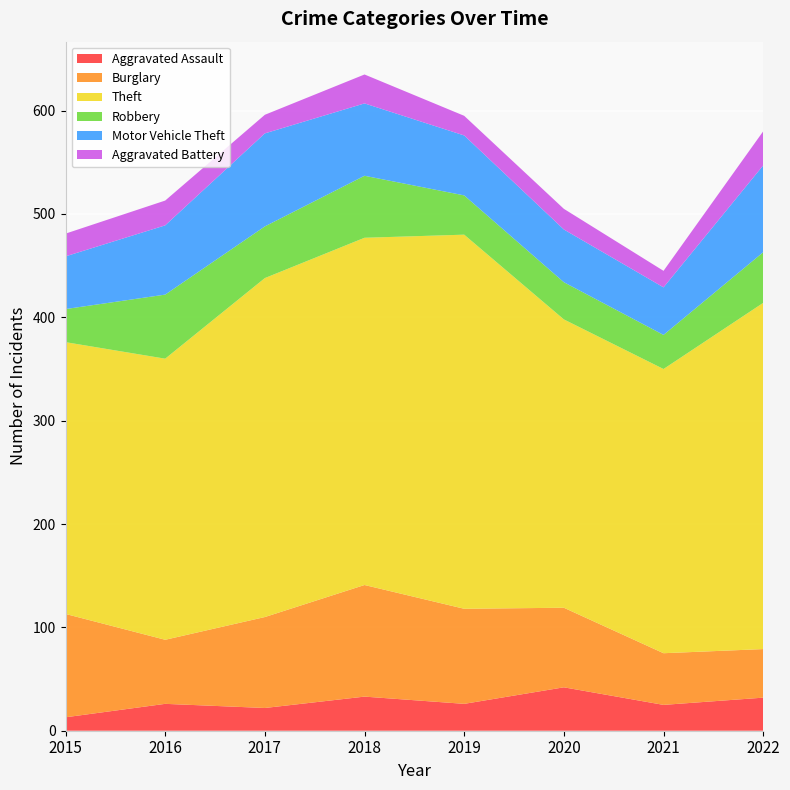

Reading left to right, what are all the values shown in this chart?

Aggravated Assault: 13	26	22	33	26	42	25	32
Burglary: 100	62	88	108	92	77	50	47
Theft: 263	272	328	336	362	279	275	335
Robbery: 32	62	50	60	38	36	33	49
Motor Vehicle Theft: 51	67	90	70	58	51	46	84
Aggravated Battery: 22	24	18	28	19	20	16	33